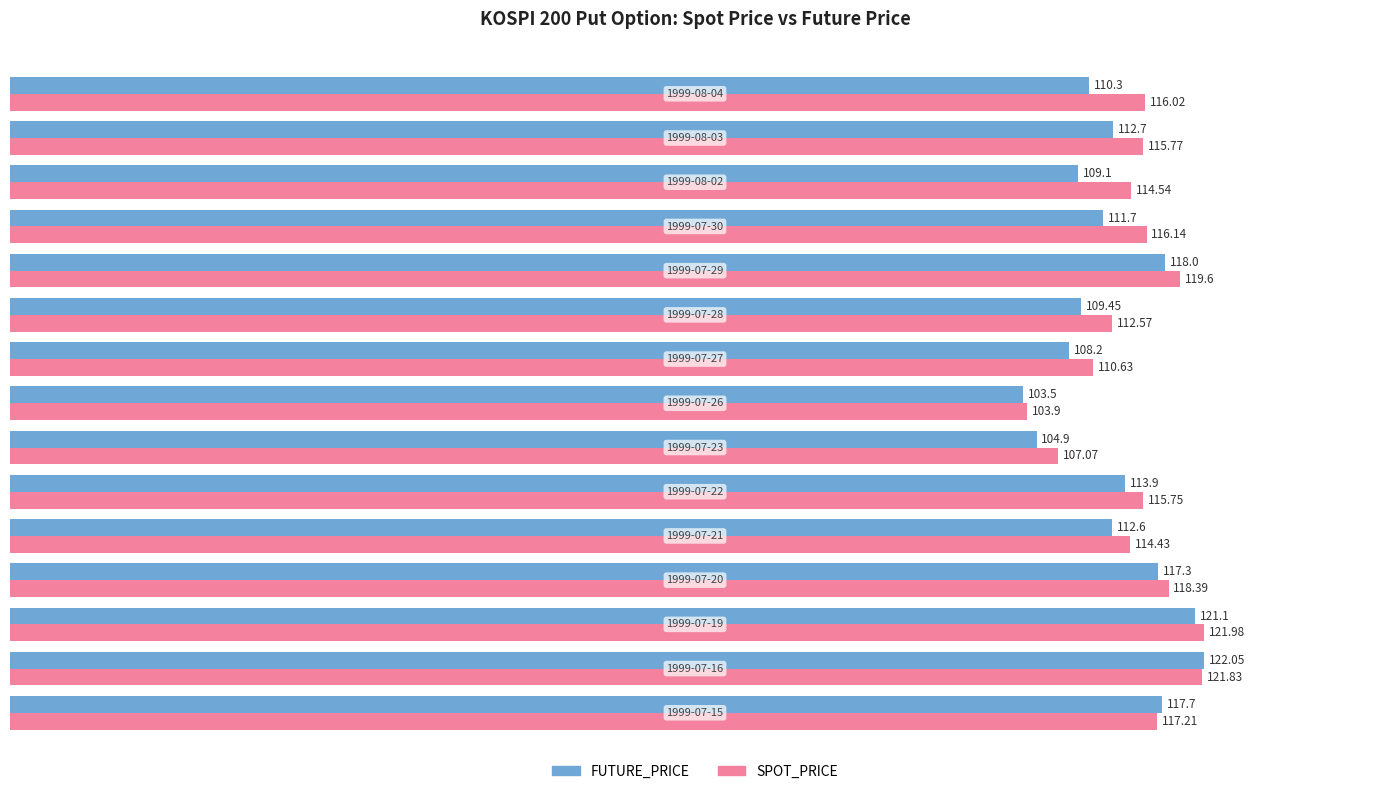

What is the difference between the second highest and minimum values in the FUTURE_PRICE series?

17.6